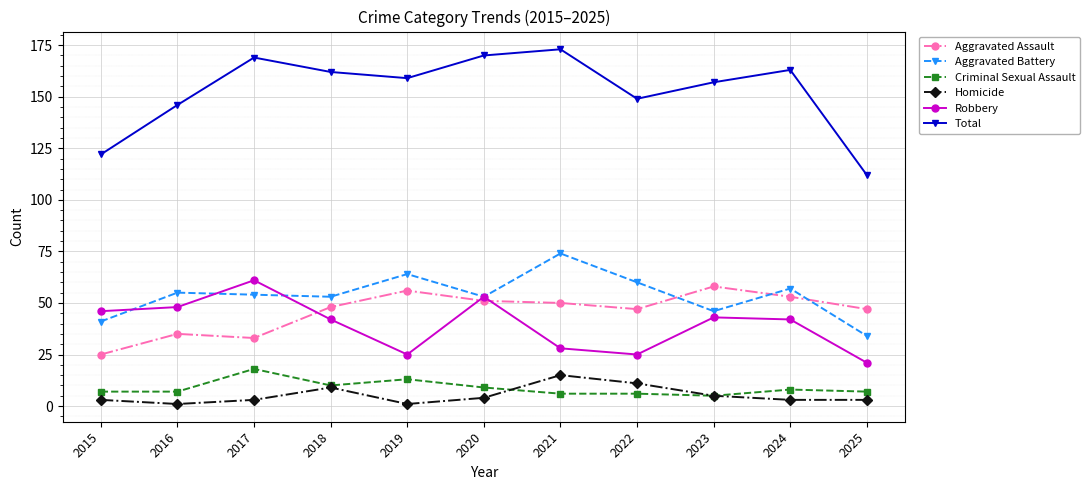

Which series changed the most between 2016 and 2017?

Total